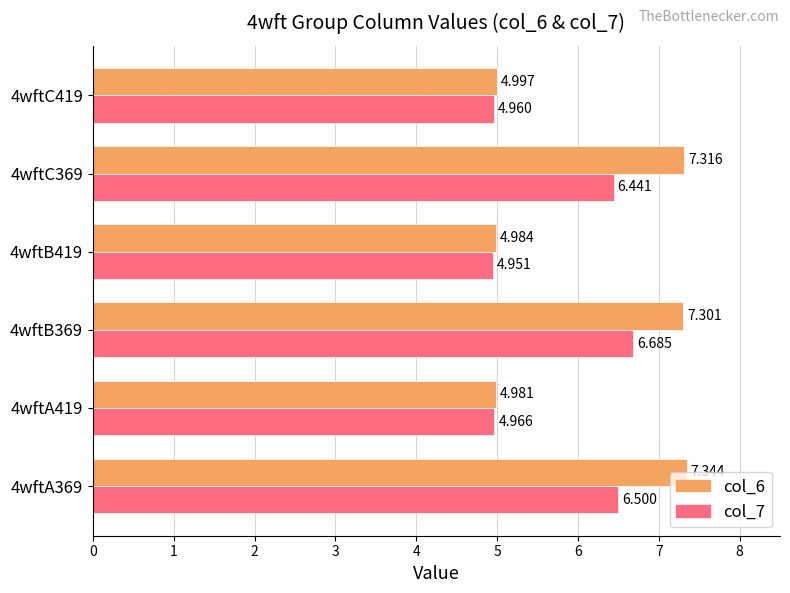

What is the average value of the col_6 series?

6.2